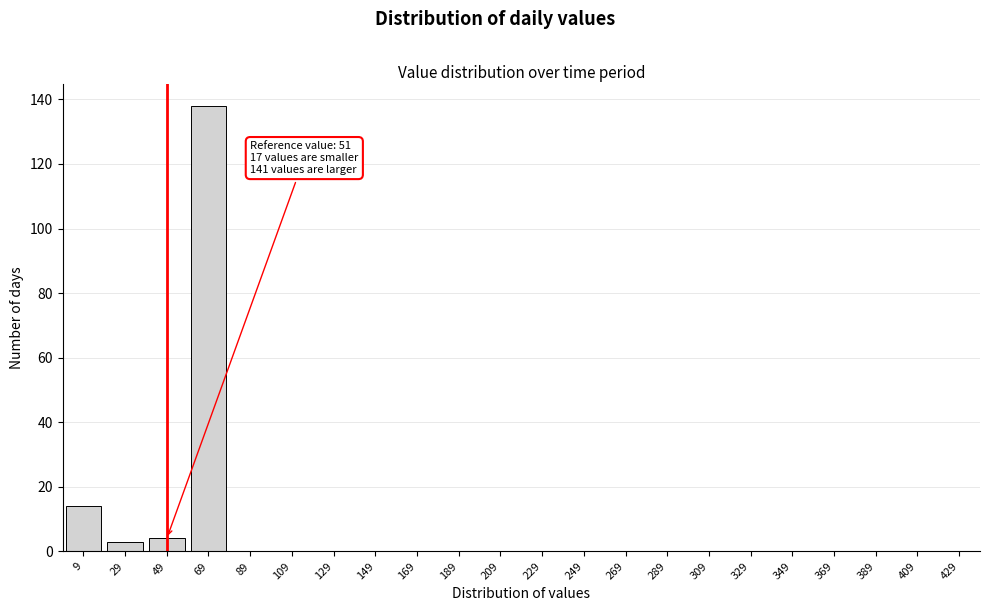

Reading right to left, extract all data points from this chart.

429=0	409=0	389=0	369=0	349=0	329=0	309=0	289=0	269=0	249=0	229=0	209=0	189=0	169=0	149=0	129=0	109=0	89=0	69=138	49=4	29=3	9=14